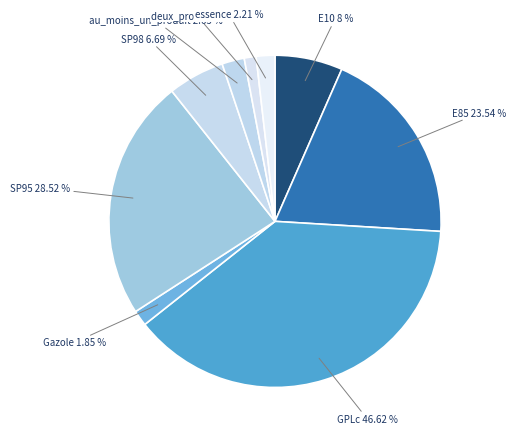

How many slices are in this pie chart?

9